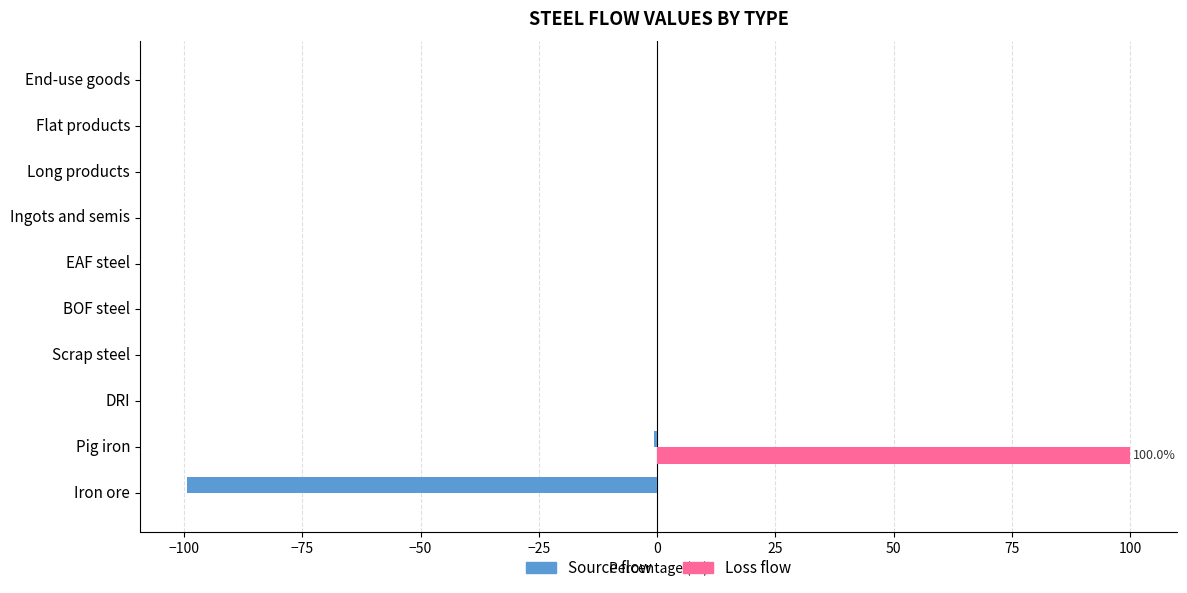

The value of Source flow at Iron ore is -45.2. True or false?

False